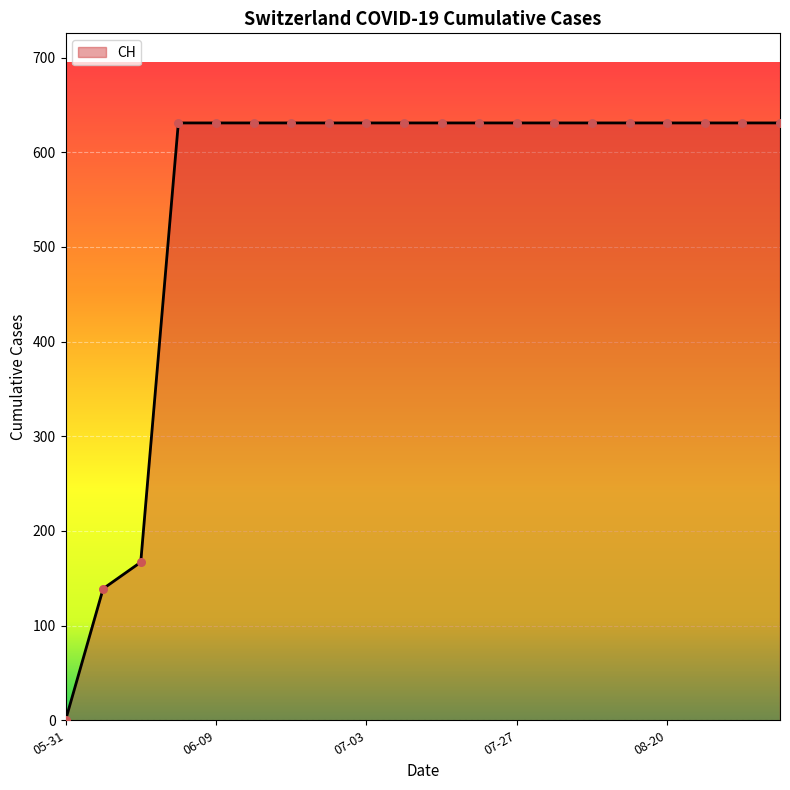

What is the maximum value shown in the chart?

631